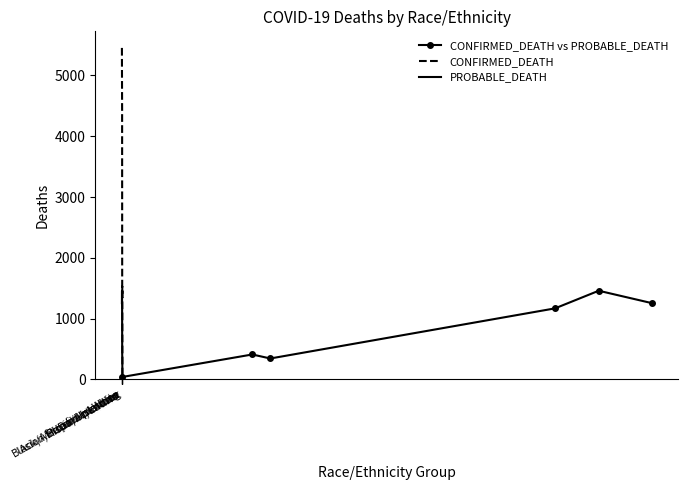

How many data points in CONFIRMED_DEATH vs PROBABLE_DEATH are above 1169?

2